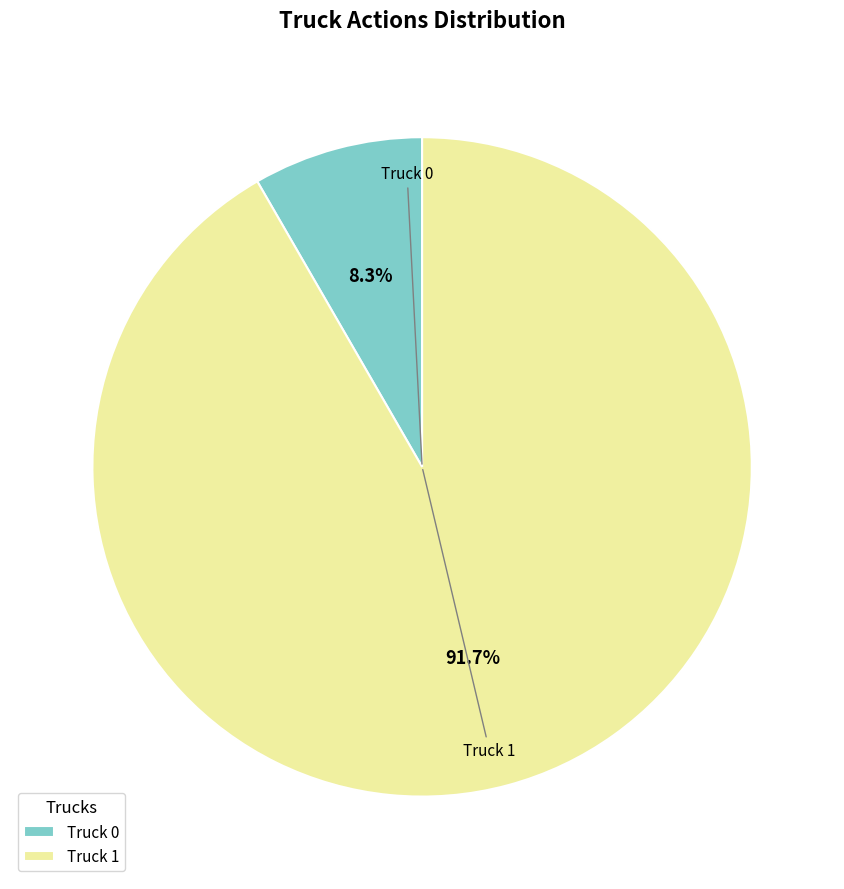

Rank the categories by value from lowest to highest.

Truck 0, Truck 1